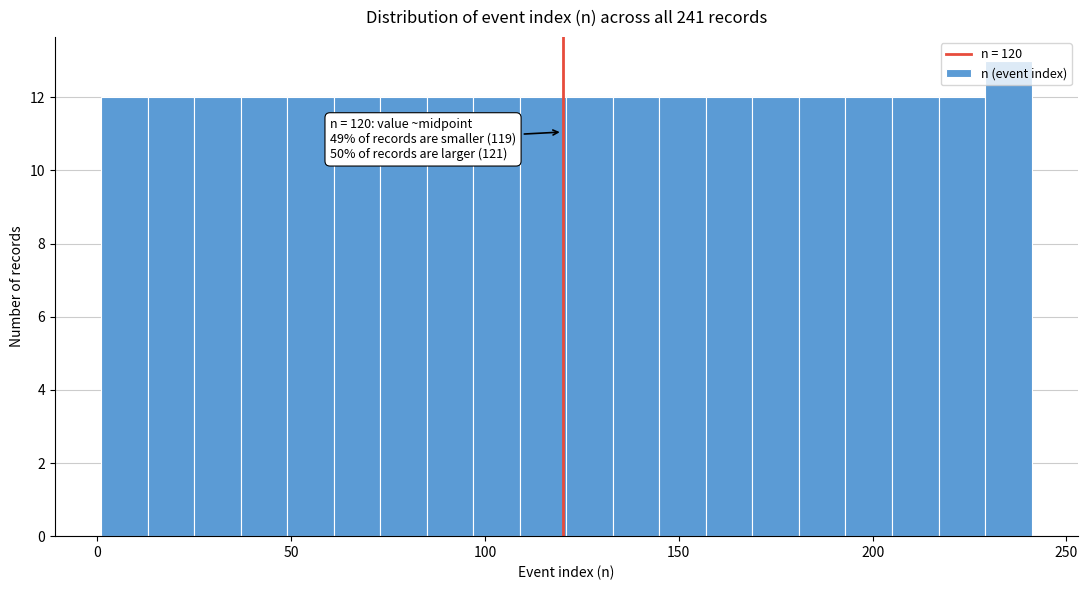

Read against the x-axis, roughly where is the centre of the tallest bar?

235